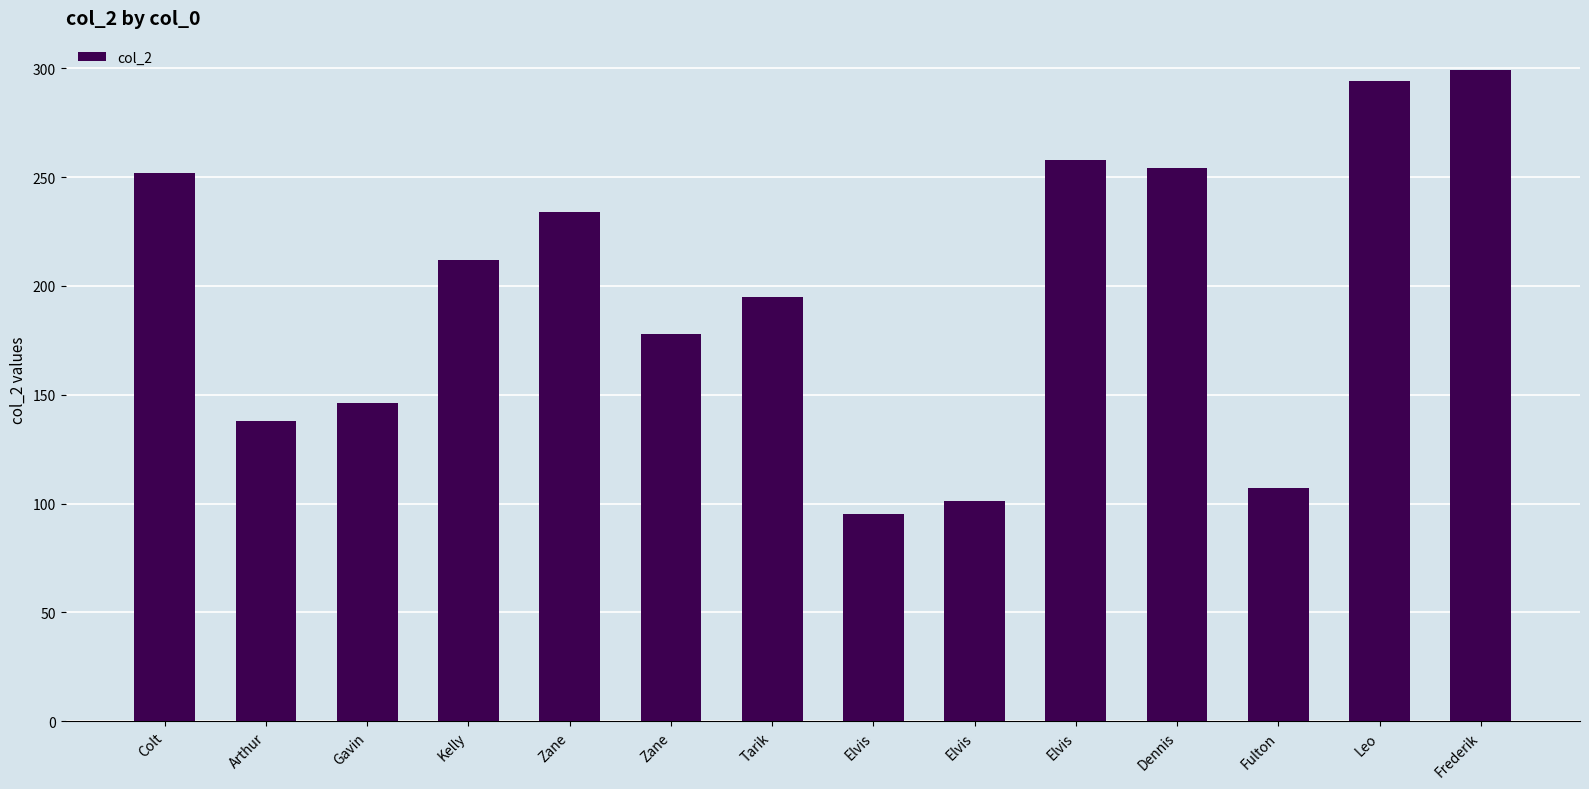

The chart shows a value of 101 at Elvis. True or false?

True